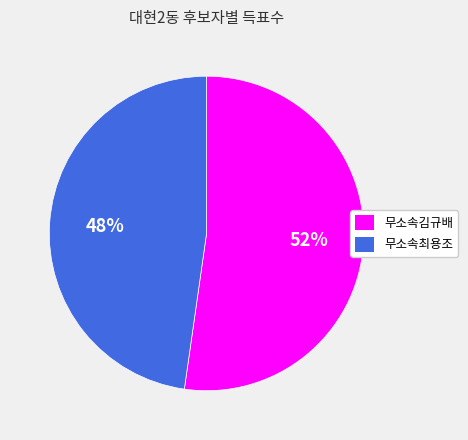

Which has a higher value, 무소속최용조 or 무소속김규배?

무소속김규배